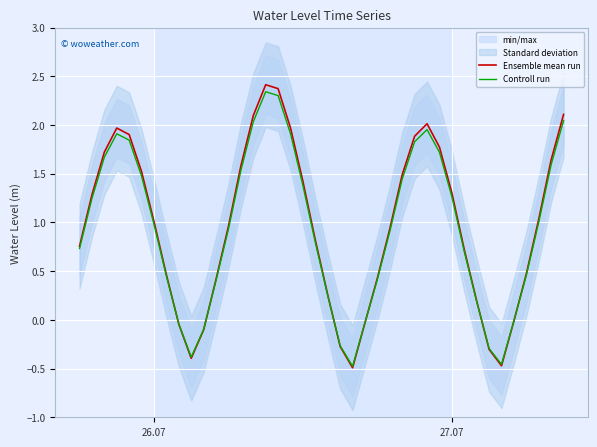

What is the value of the Ensemble mean run point at the 18th from the left?

2.0